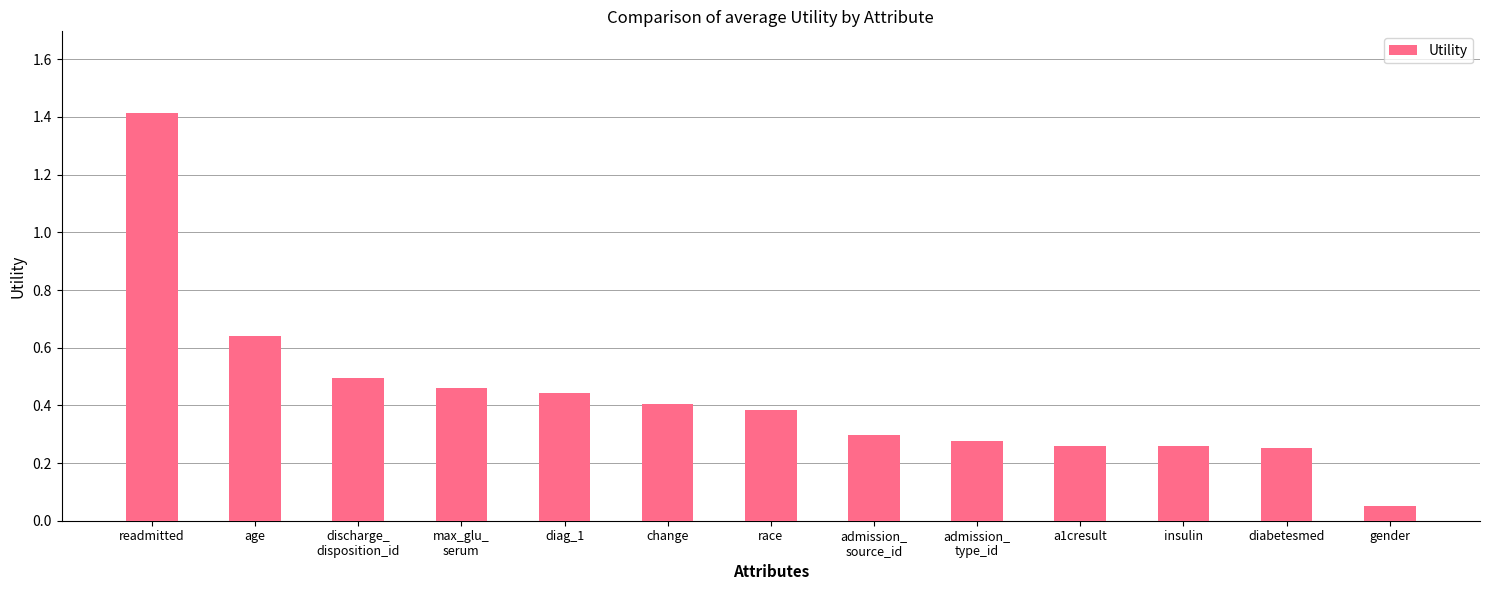

Between age and readmitted, which is larger?

readmitted